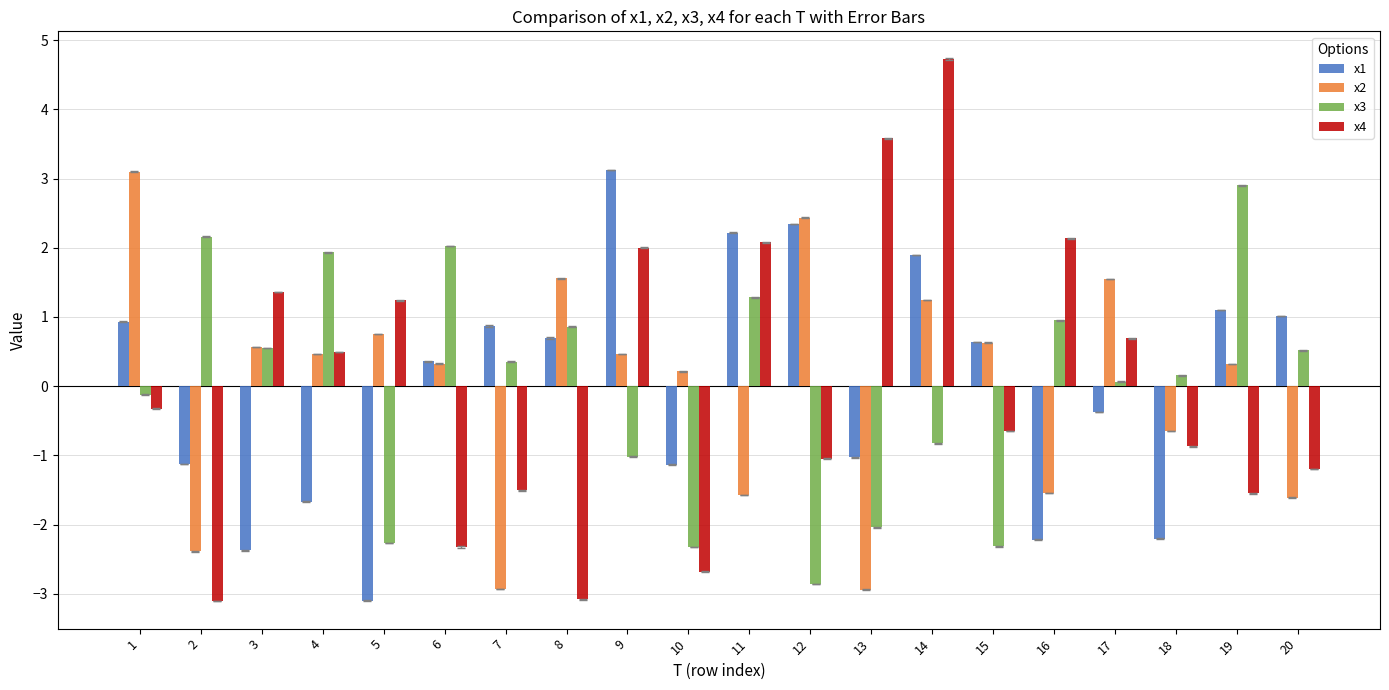

How many groups of bars are there?

20